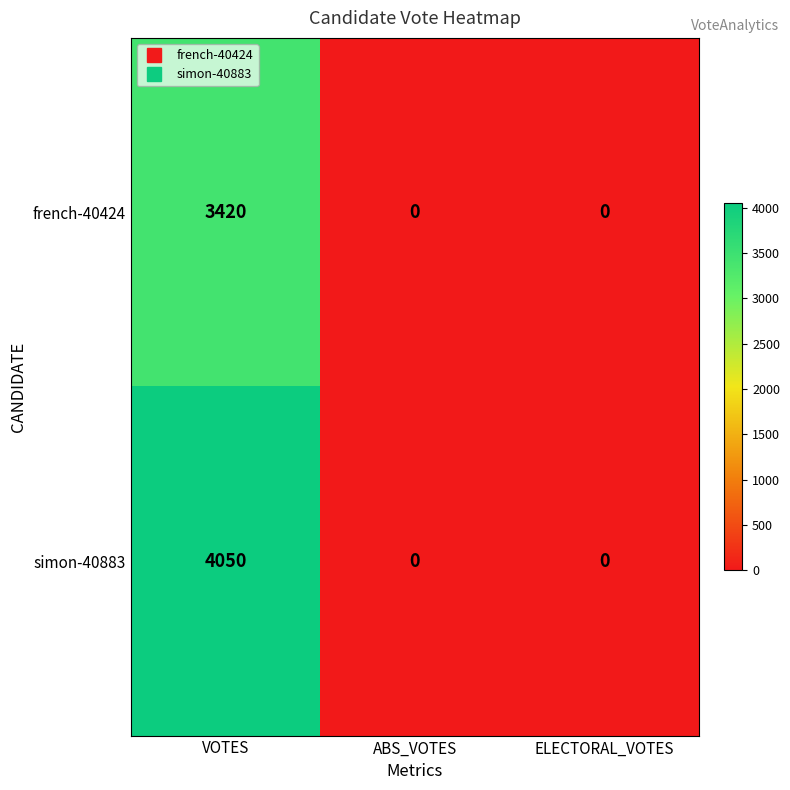

Which series has the largest total across all categories?

simon-40883